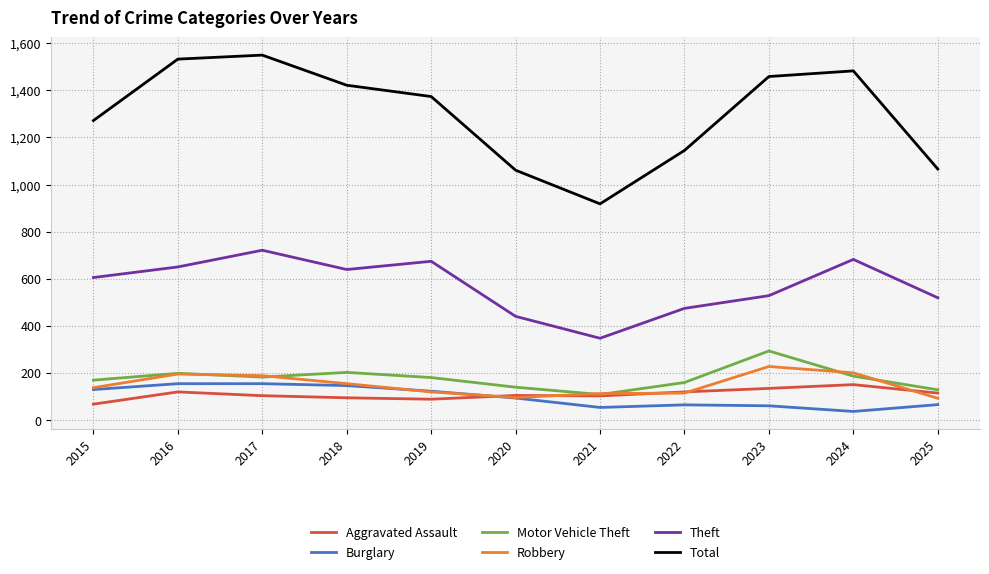

Which label corresponds to the largest value in the chart?

2017